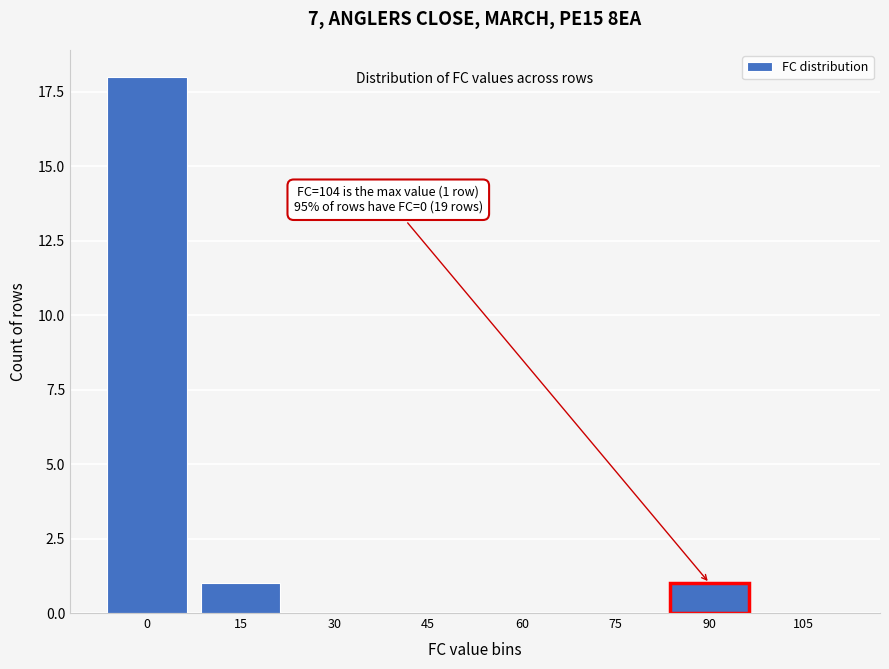

Reading left to right, list all the values displayed in this chart.

0=18	15=1	30=0	45=0	60=0	75=0	90=1	105=0